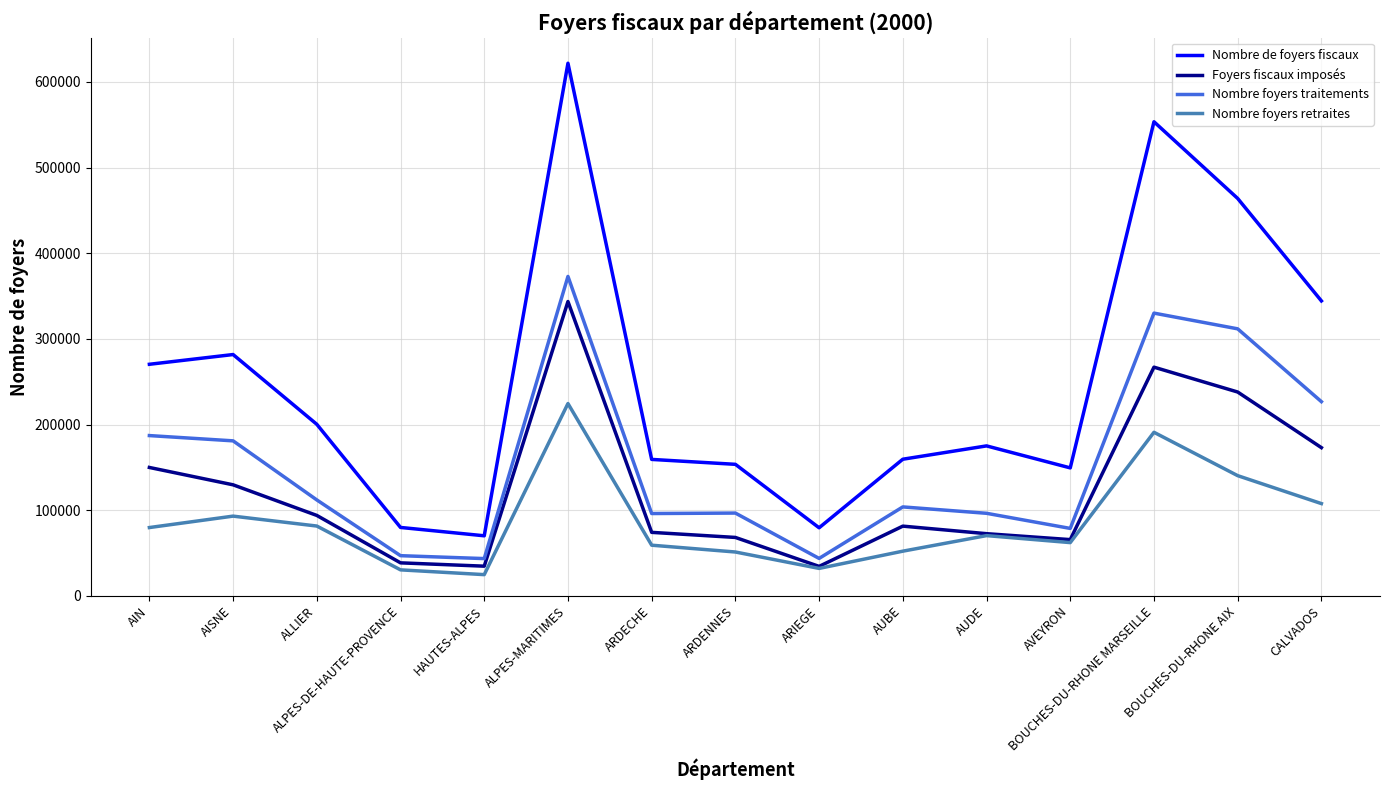

What are all the series names shown in the legend?

Nombre de foyers fiscaux, Foyers fiscaux imposés, Nombre foyers traitements, Nombre foyers retraites